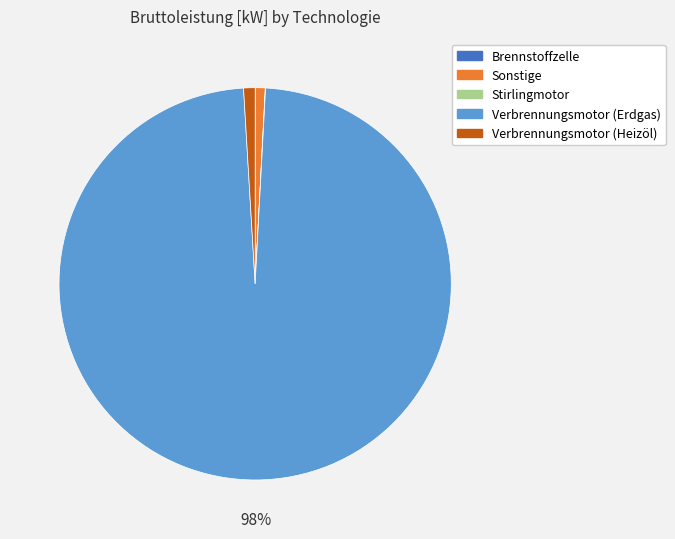

Is Sonstige the majority of the pie?

No